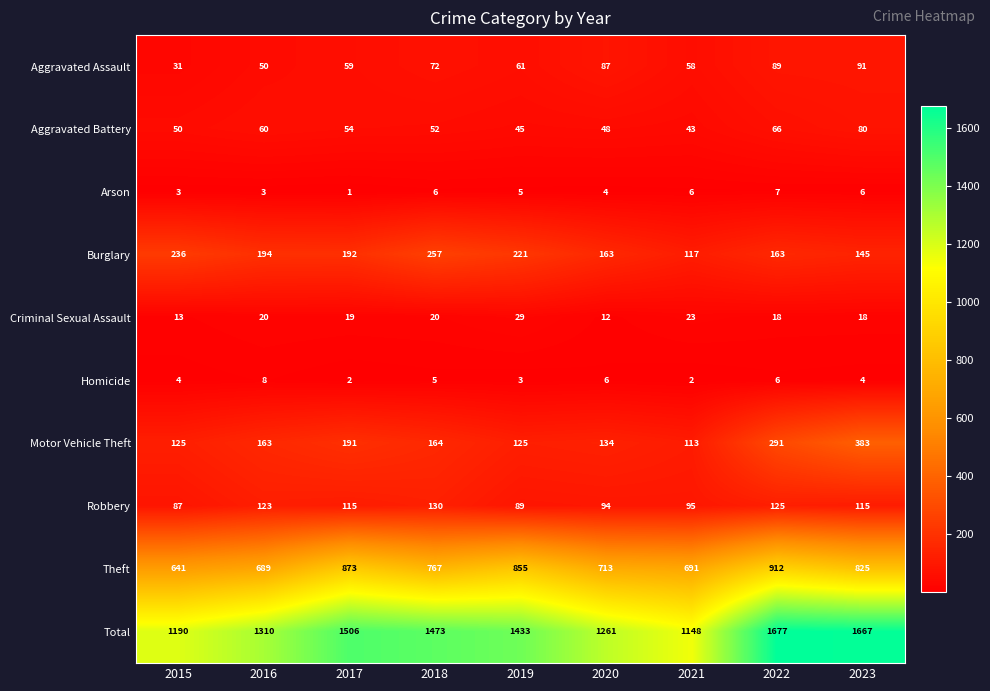

Which series has the largest total across all categories?

Total